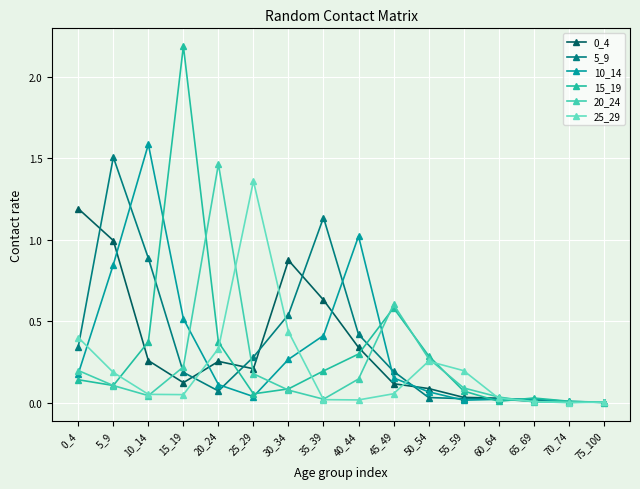

Where is the first local minimum for 20_24?

10_14